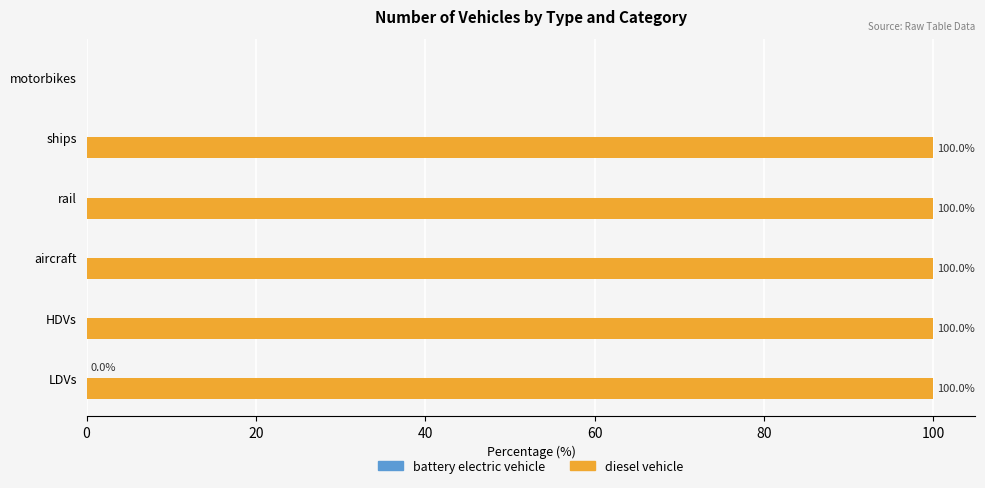

Which series changed the most between ships and motorbikes?

diesel vehicle